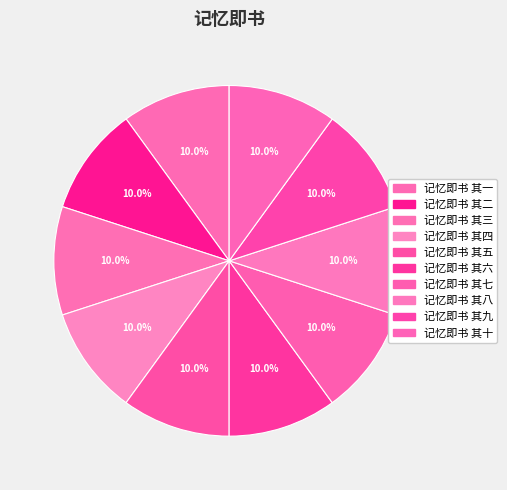

Count the number of slices in the pie.

10